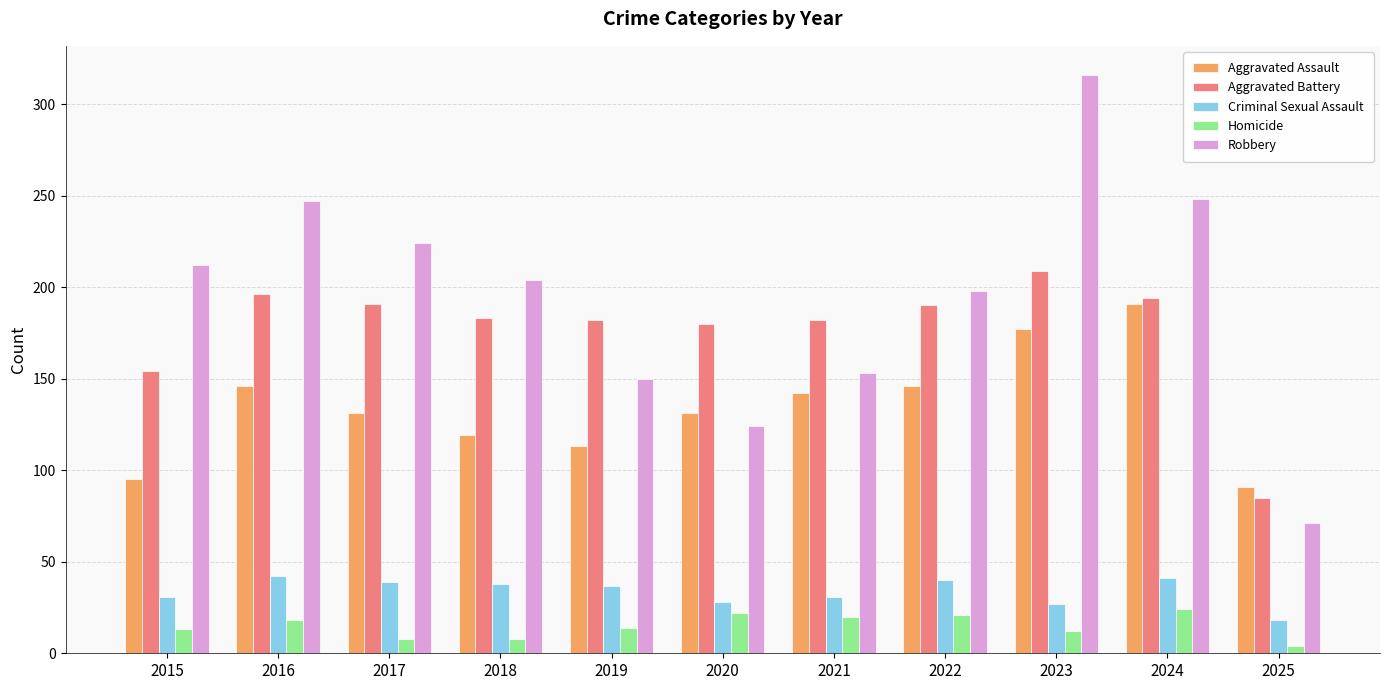

What is the difference between the highest and lowest values at 2015?

199